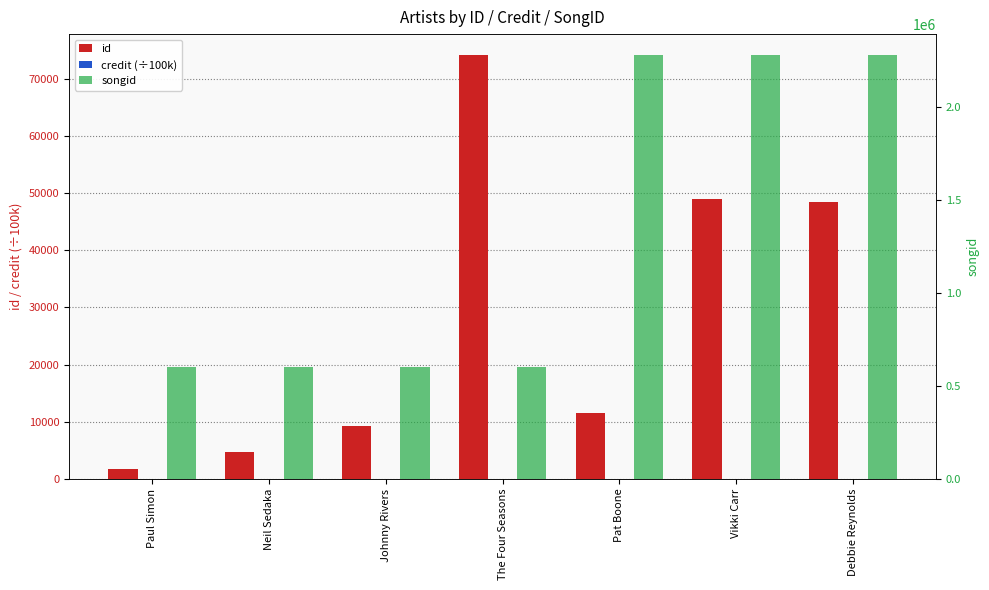

How many distinct data groups are displayed?

3